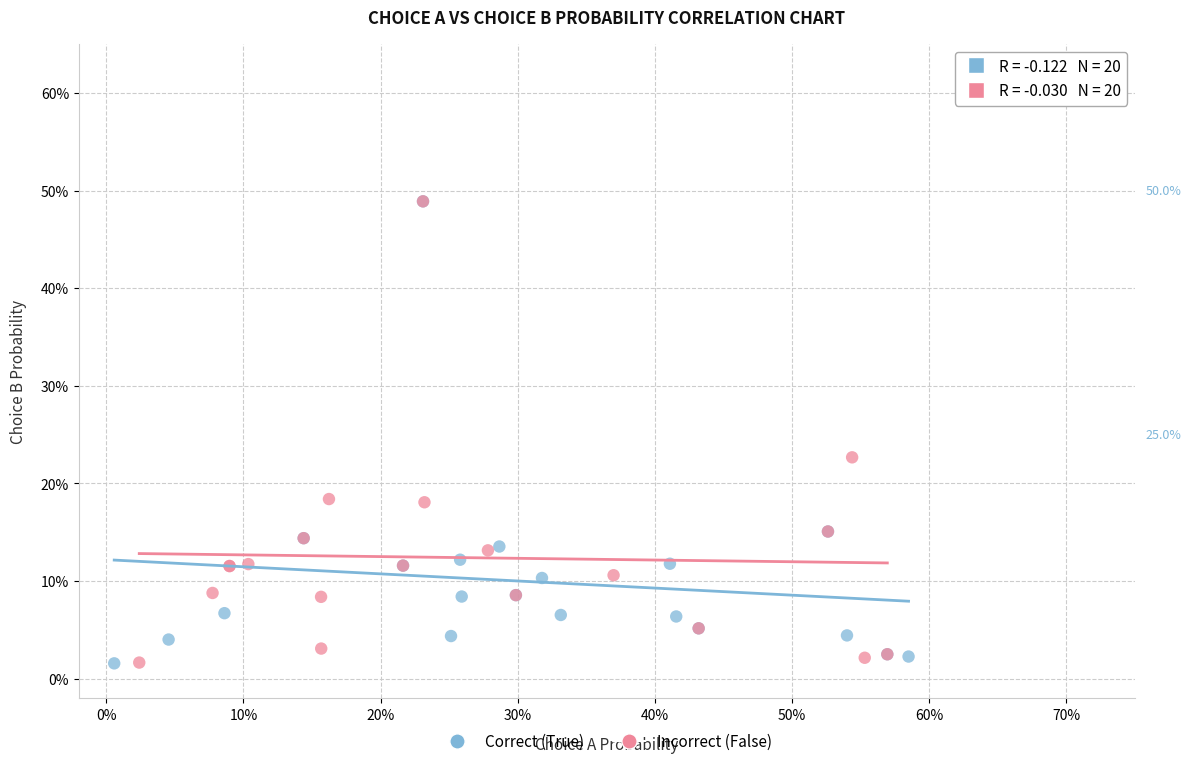

What are all the series names shown in the legend?

Correct (True), Incorrect (False)